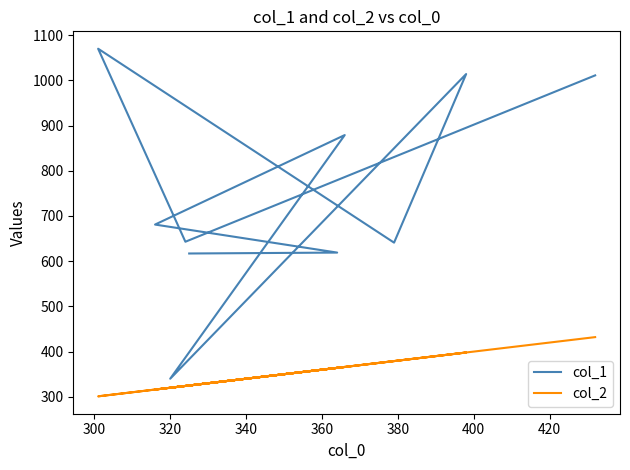

What is the difference between the maximum and minimum values in the col_2 series?

131